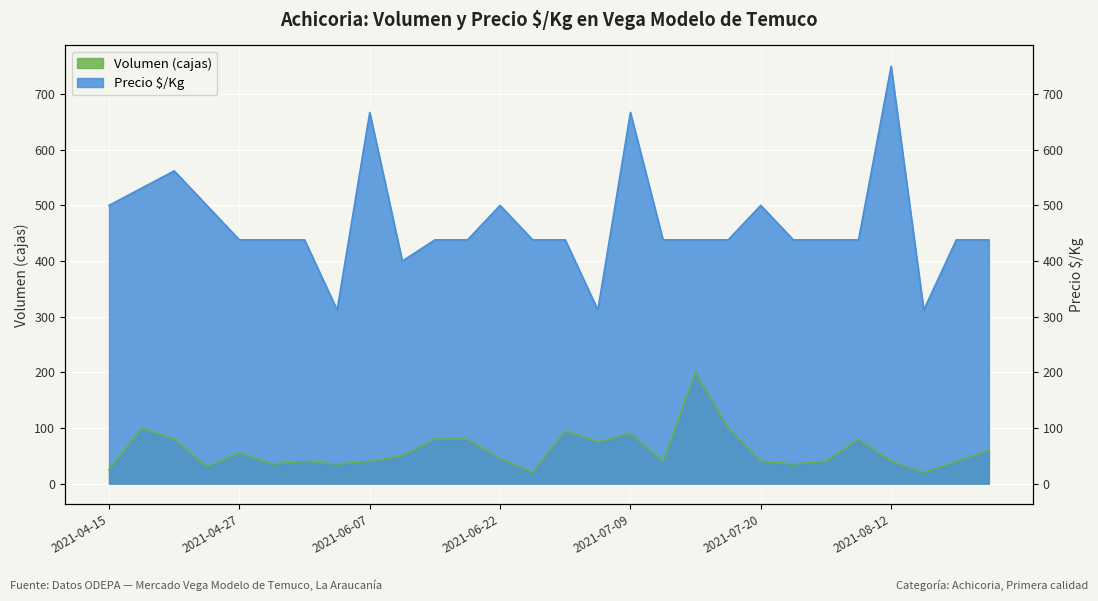

What are all the series names shown in the legend?

Volumen, Precio $/Kg